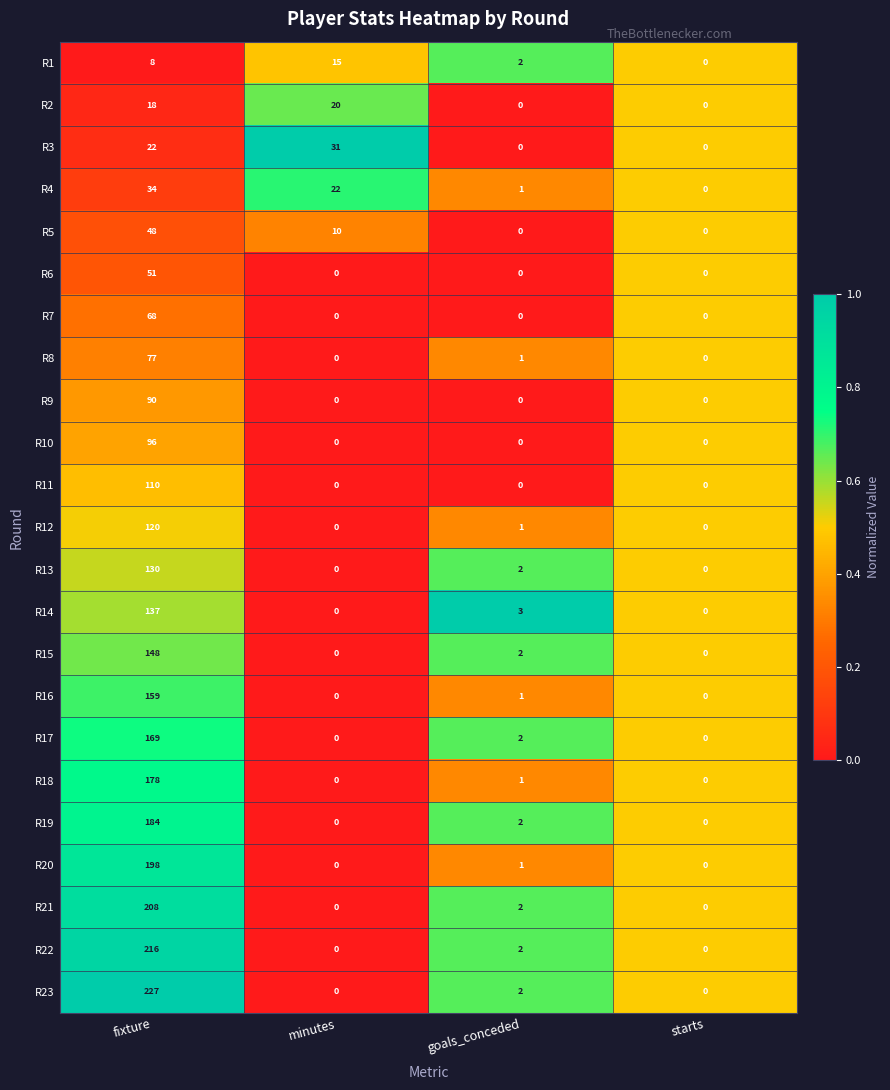

What is the maximum value shown in the chart?

227